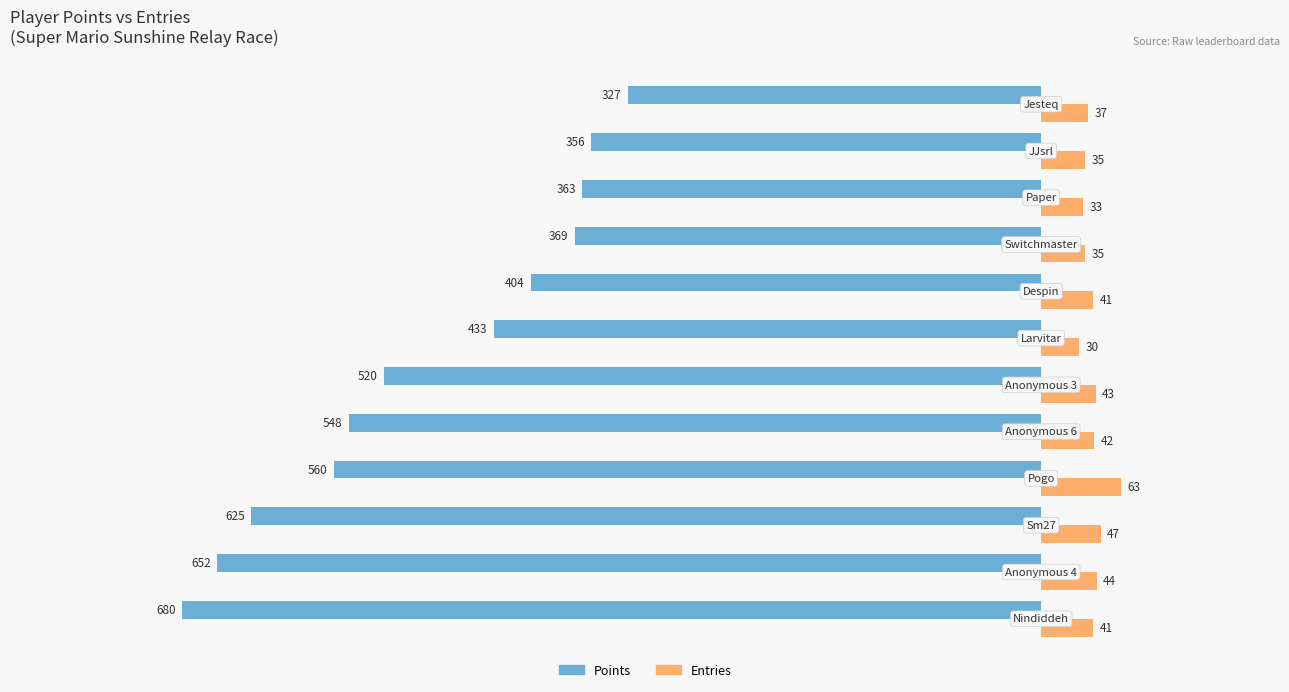

Rank the series by their maximum value, from lowest to highest.

Points, Entries